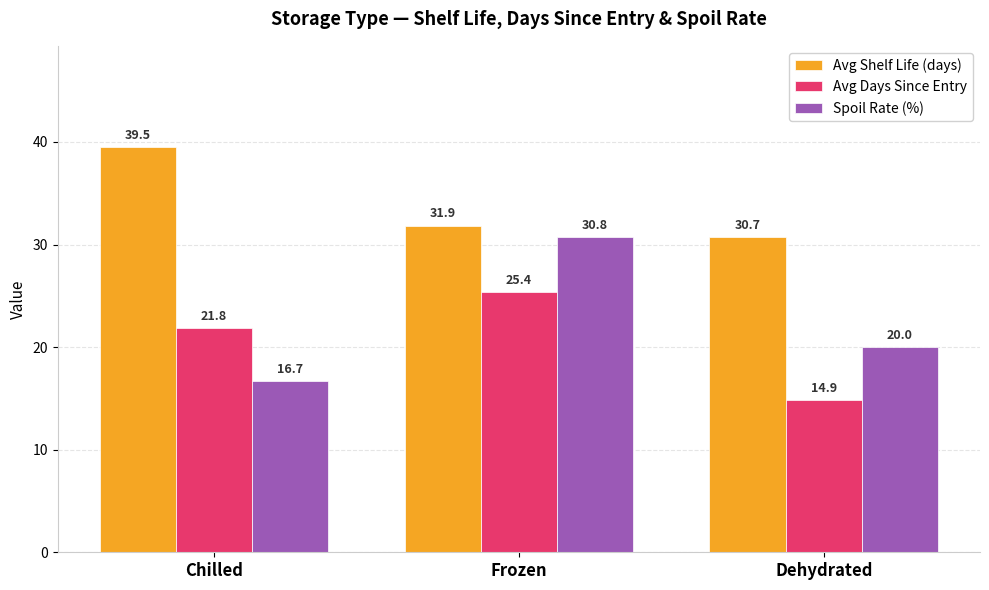

Where does the Avg Days Since Entry series first go above 21?

Chilled